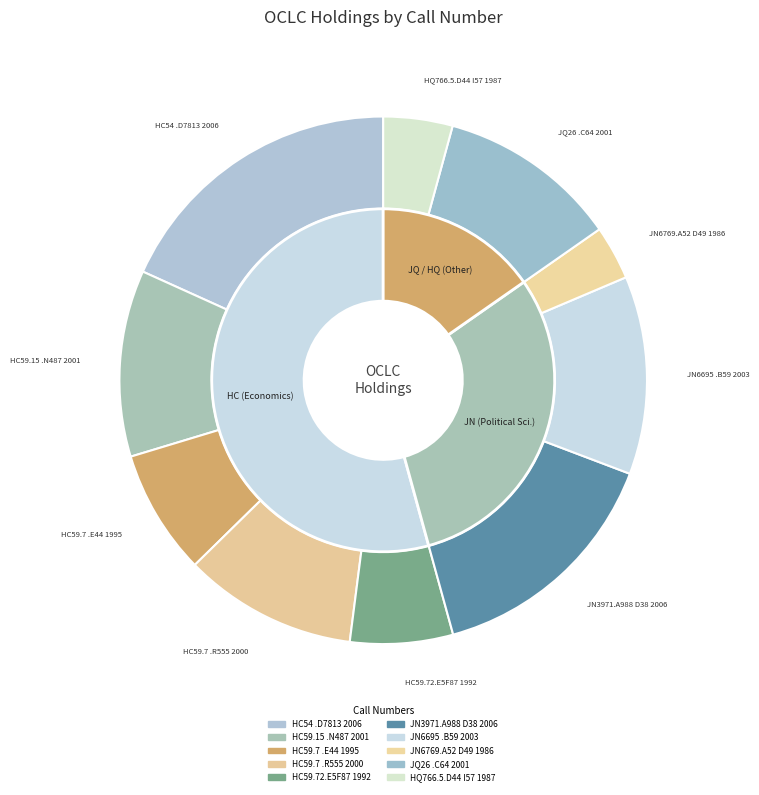

What is the largest slice in the pie chart?

HC54 .D7813 2006